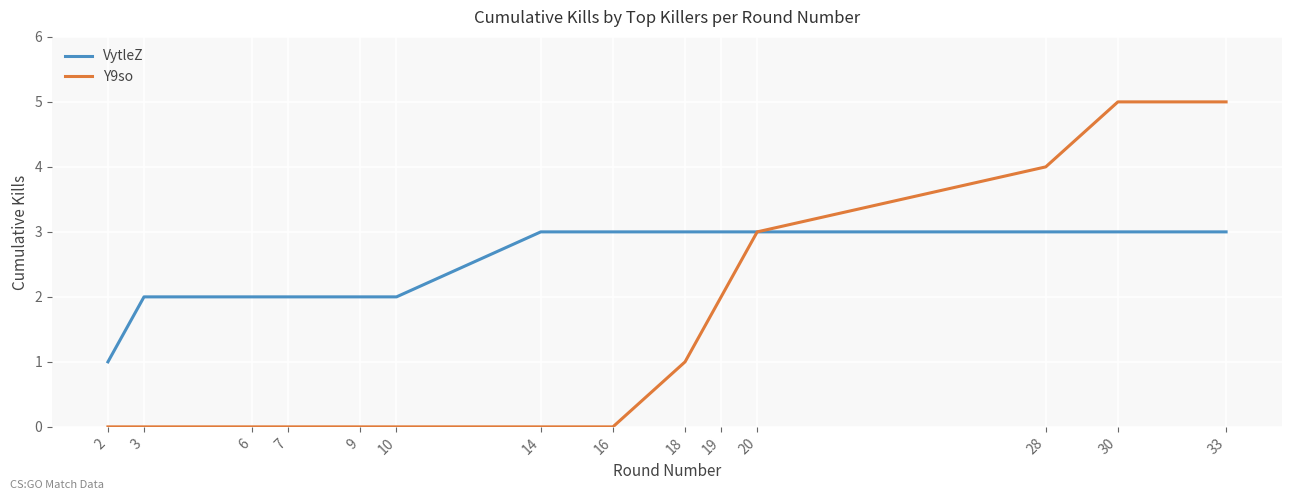

Between 2 and 16, which series saw the biggest shift?

VytleZ